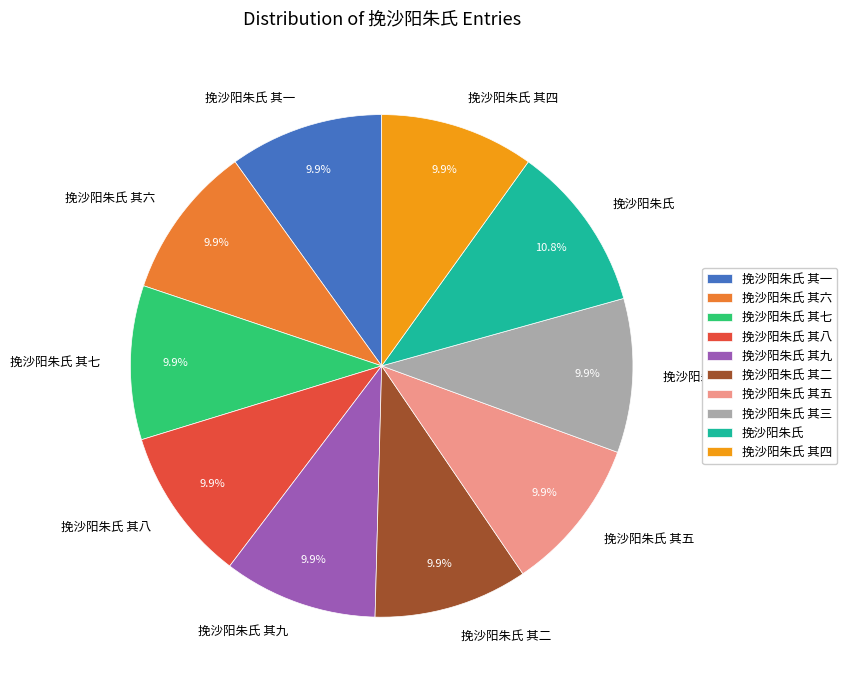

Do 挽沙阳朱氏 and 挽沙阳朱氏 其九 together represent more than half of the pie?

No